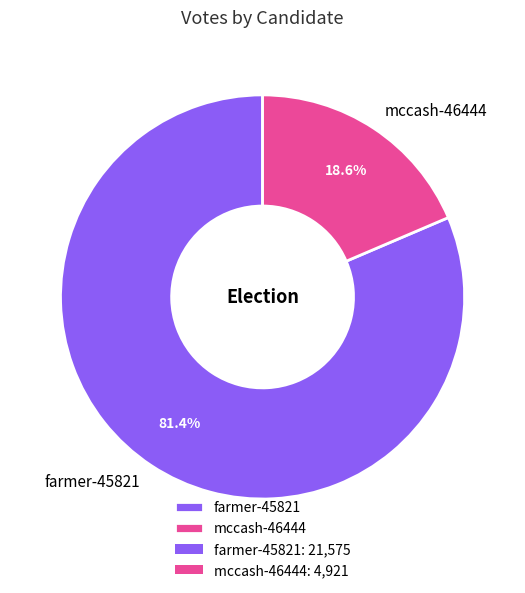

To the nearest percent, what is the difference between the mccash-46444 and farmer-45821 slice percentages?

63%